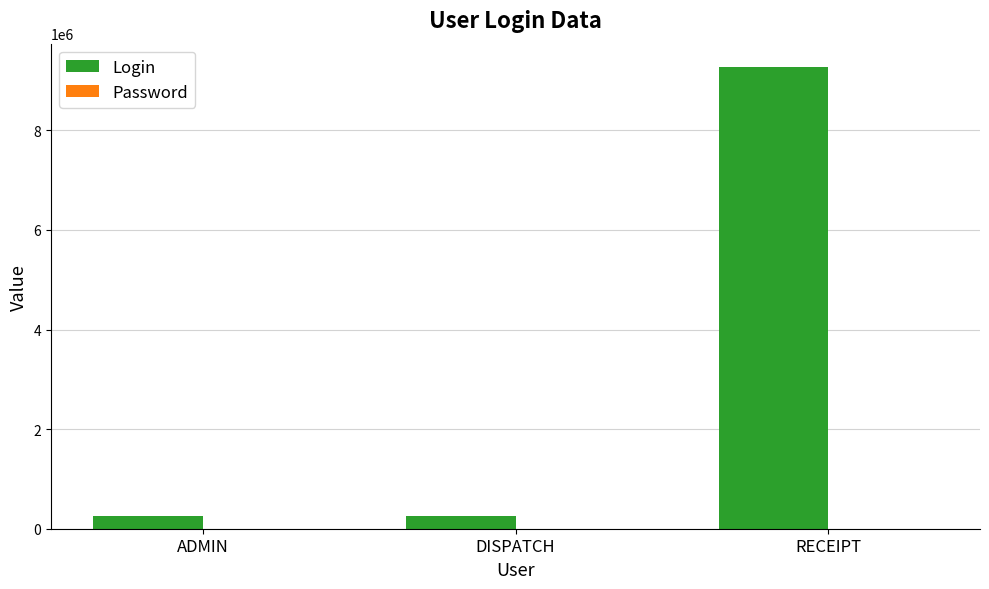

Which series has the largest total across all categories?

Login